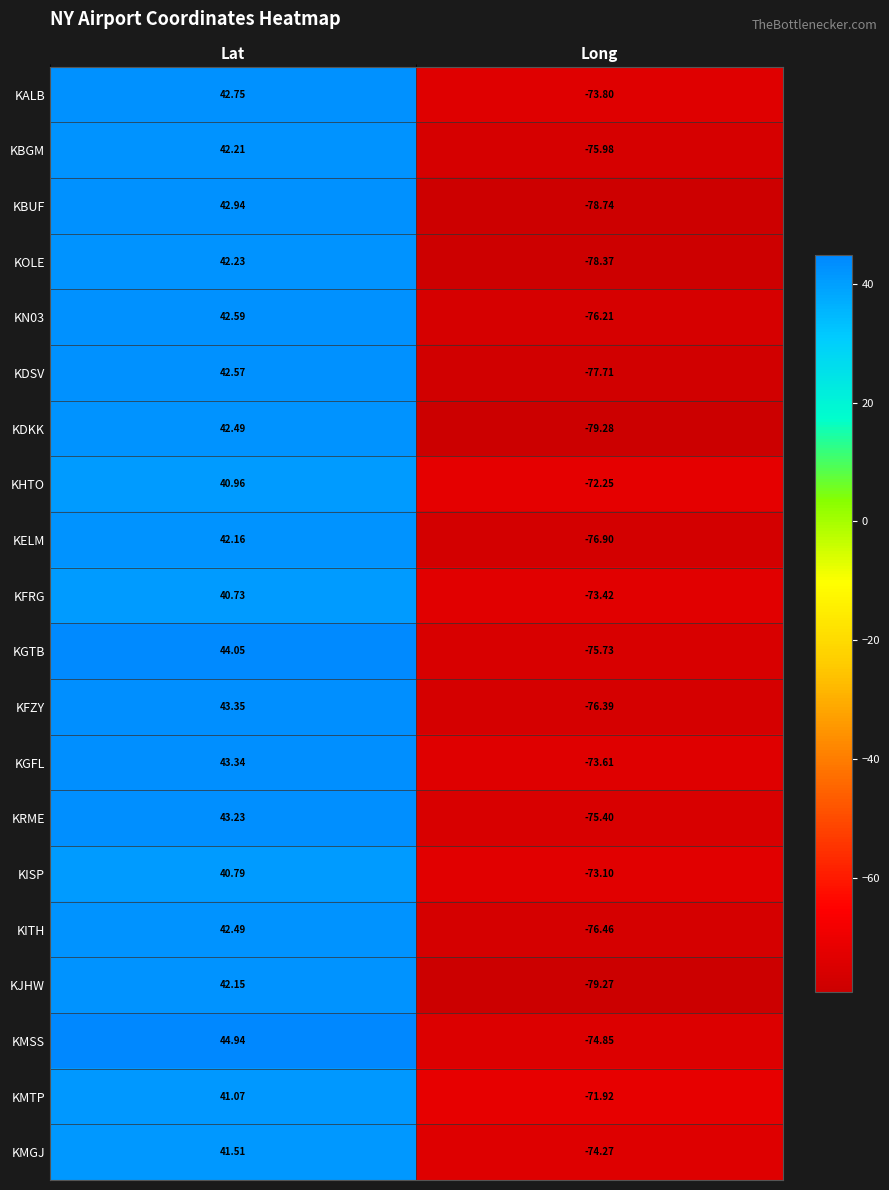

Where does the KDSV series first go above 42?

Lat